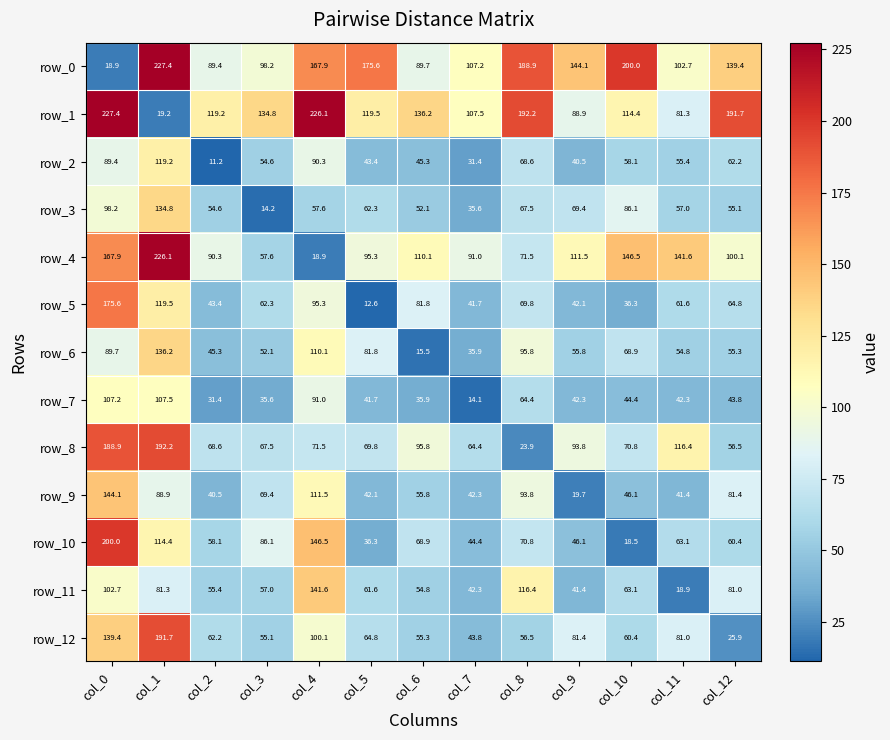

Reading right to left, list all the values displayed in this chart.

row_0: 139.4	102.7	200.0	144.1	188.9	107.2	89.7	175.6	167.9	98.2	89.4	227.4	18.9
row_1: 191.7	81.3	114.4	88.9	192.2	107.5	136.2	119.5	226.1	134.8	119.2	19.2	227.4
row_2: 62.2	55.4	58.1	40.5	68.6	31.4	45.3	43.4	90.3	54.6	11.2	119.2	89.4
row_3: 55.1	57.0	86.1	69.4	67.5	35.6	52.1	62.3	57.6	14.2	54.6	134.8	98.2
row_4: 100.1	141.6	146.5	111.5	71.5	91.0	110.1	95.3	18.9	57.6	90.3	226.1	167.9
row_5: 64.8	61.6	36.3	42.1	69.8	41.7	81.8	12.6	95.3	62.3	43.4	119.5	175.6
row_6: 55.3	54.8	68.9	55.8	95.8	35.9	15.5	81.8	110.1	52.1	45.3	136.2	89.7
row_7: 43.8	42.3	44.4	42.3	64.4	14.1	35.9	41.7	91.0	35.6	31.4	107.5	107.2
row_8: 56.5	116.4	70.8	93.8	23.9	64.4	95.8	69.8	71.5	67.5	68.6	192.2	188.9
row_9: 81.4	41.4	46.1	19.7	93.8	42.3	55.8	42.1	111.5	69.4	40.5	88.9	144.1
row_10: 60.4	63.1	18.5	46.1	70.8	44.4	68.9	36.3	146.5	86.1	58.1	114.4	200.0
row_11: 81.0	18.9	63.1	41.4	116.4	42.3	54.8	61.6	141.6	57.0	55.4	81.3	102.7
row_12: 25.9	81.0	60.4	81.4	56.5	43.8	55.3	64.8	100.1	55.1	62.2	191.7	139.4